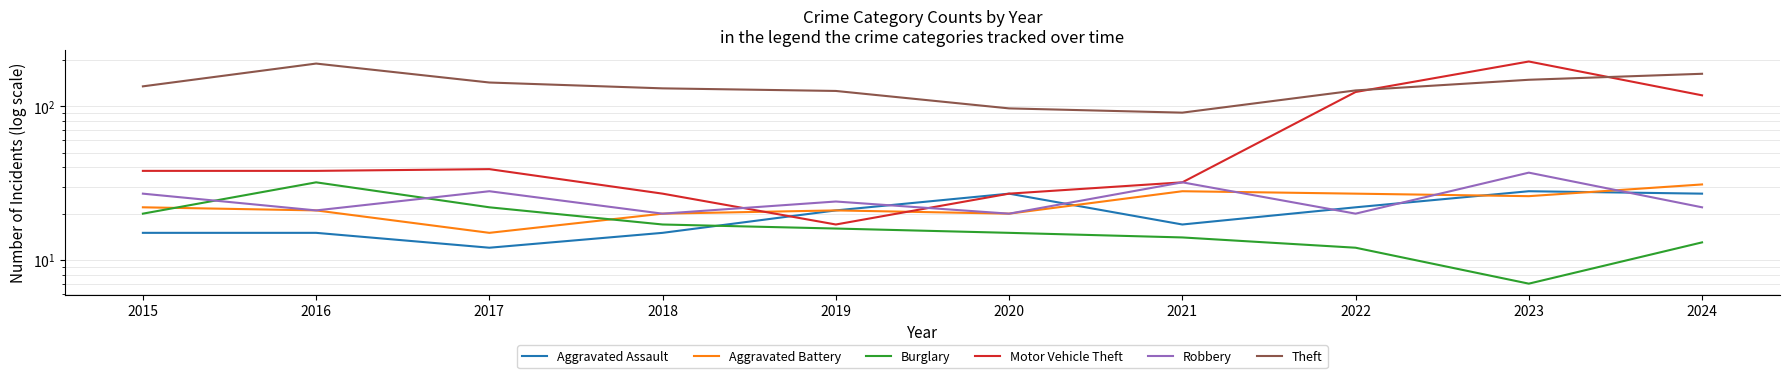

Reading left to right, list all the values displayed in this chart.

Aggravated Assault: 15	15	12	15	21	27	17	22	28	27
Aggravated Battery: 22	21	15	20	21	20	28	27	26	31
Burglary: 20	32	22	17	16	15	14	12	7	13
Motor Vehicle Theft: 38	38	39	27	17	27	32	124	196	118
Robbery: 27	21	28	20	24	20	32	20	37	22
Theft: 135	190	143	131	126	97	91	127	149	163